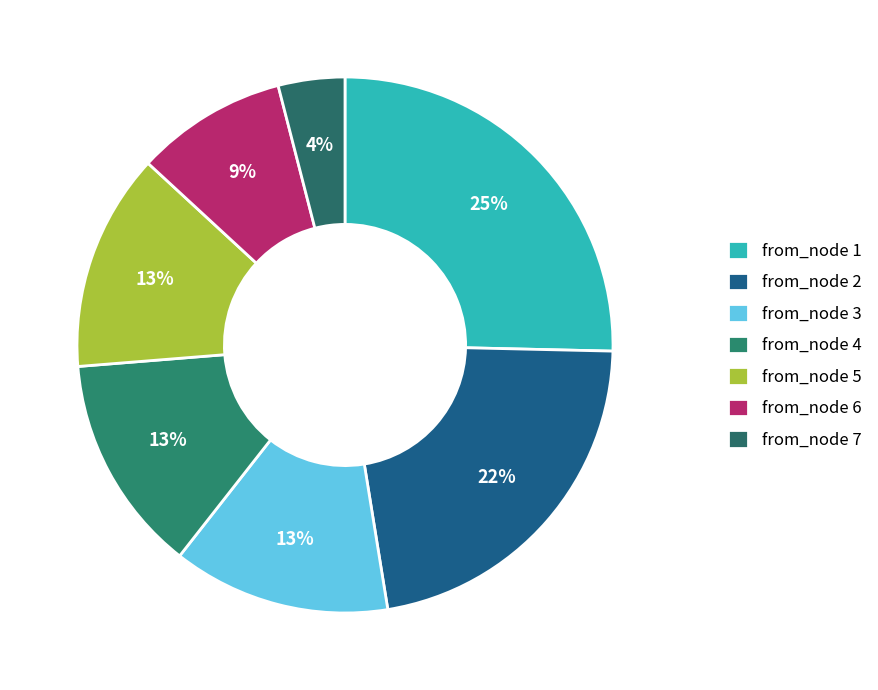

To the nearest percent, what is the difference between the largest and smallest slice percentages?

21%